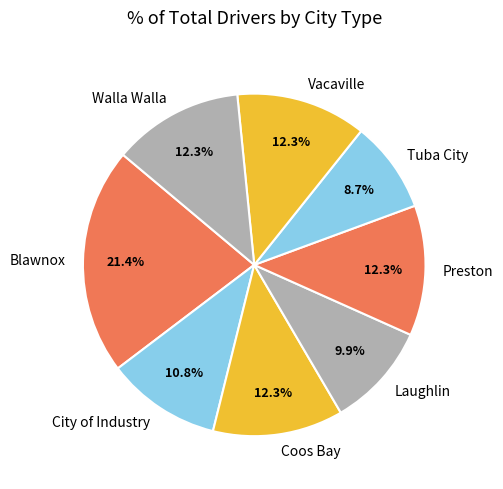

What is the ratio of the value at City of Industry to the value at Coos Bay?

0.9